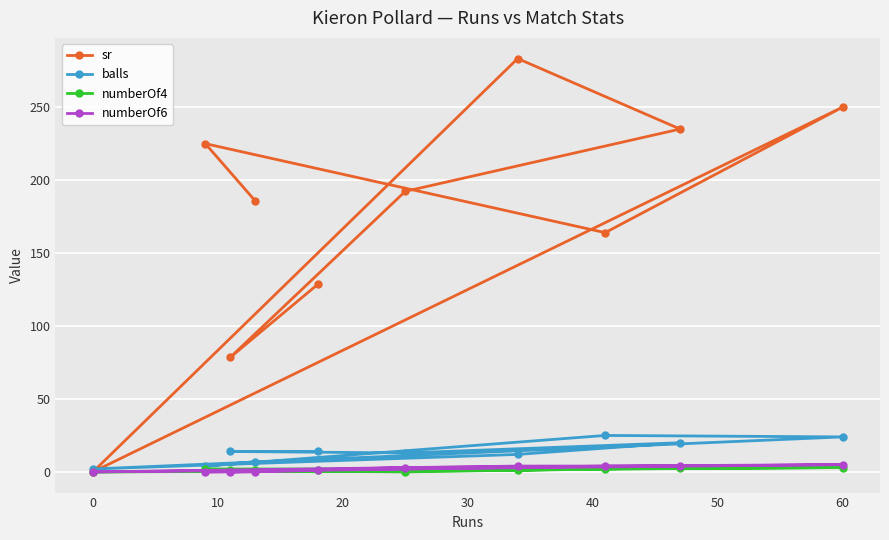

What are all the series names shown in the legend?

sr, balls, numberOf4, numberOf6